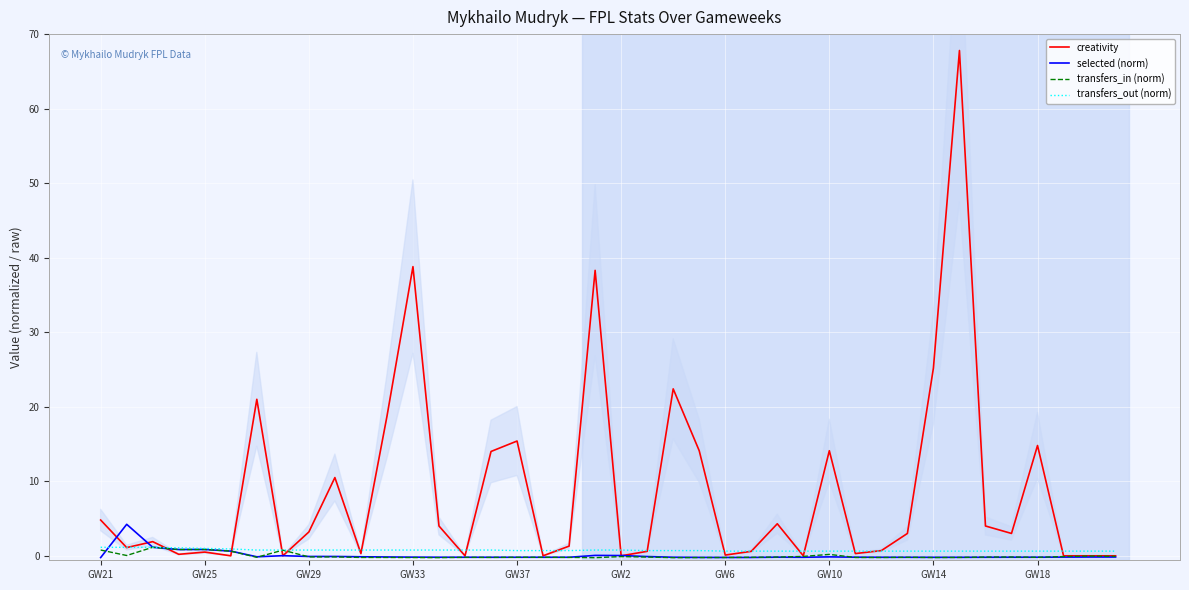

The value of creativity at GW14 is 25.2. True or false?

True